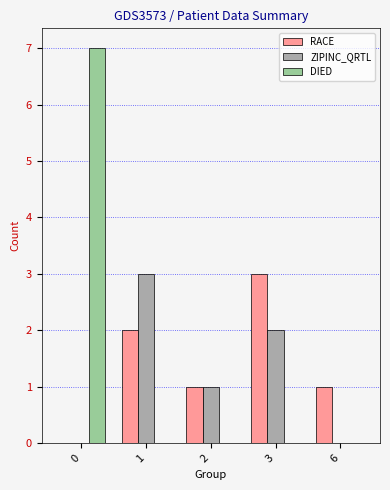

Is the value of RACE at 6 greater than the value of DIED at 6?

Yes